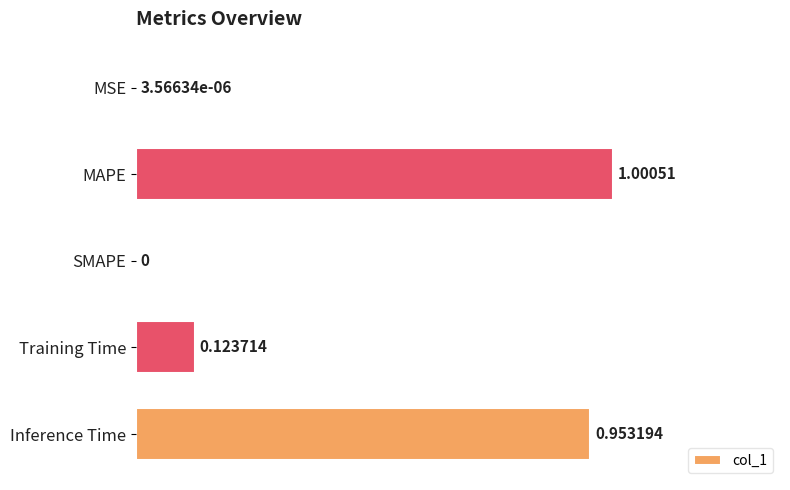

Count the number of data series in this chart.

1